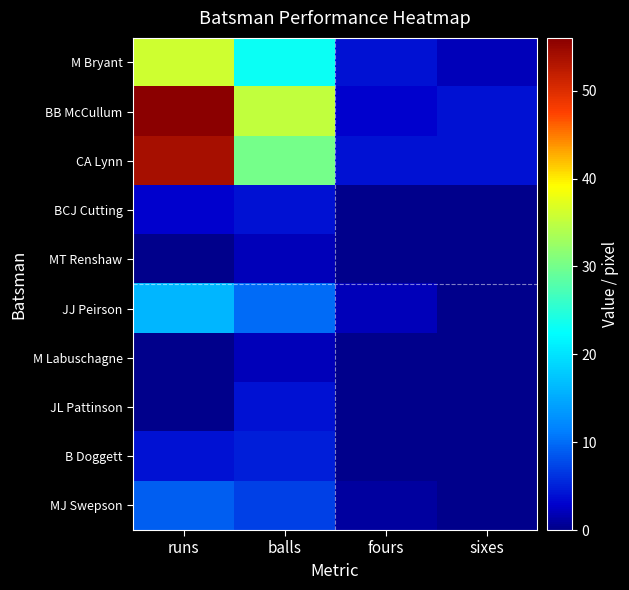

At runs, list the series in order from largest to smallest.

BB McCullum, CA Lynn, M Bryant, JJ Peirson, MJ Swepson, B Doggett, BCJ Cutting, MT Renshaw, M Labuschagne, JL Pattinson